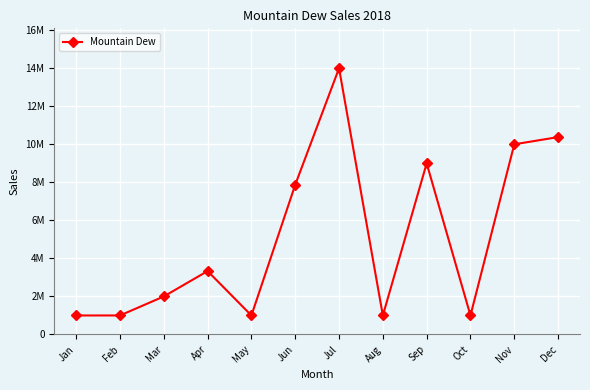

Is this an area chart (filled region under the line)?

No